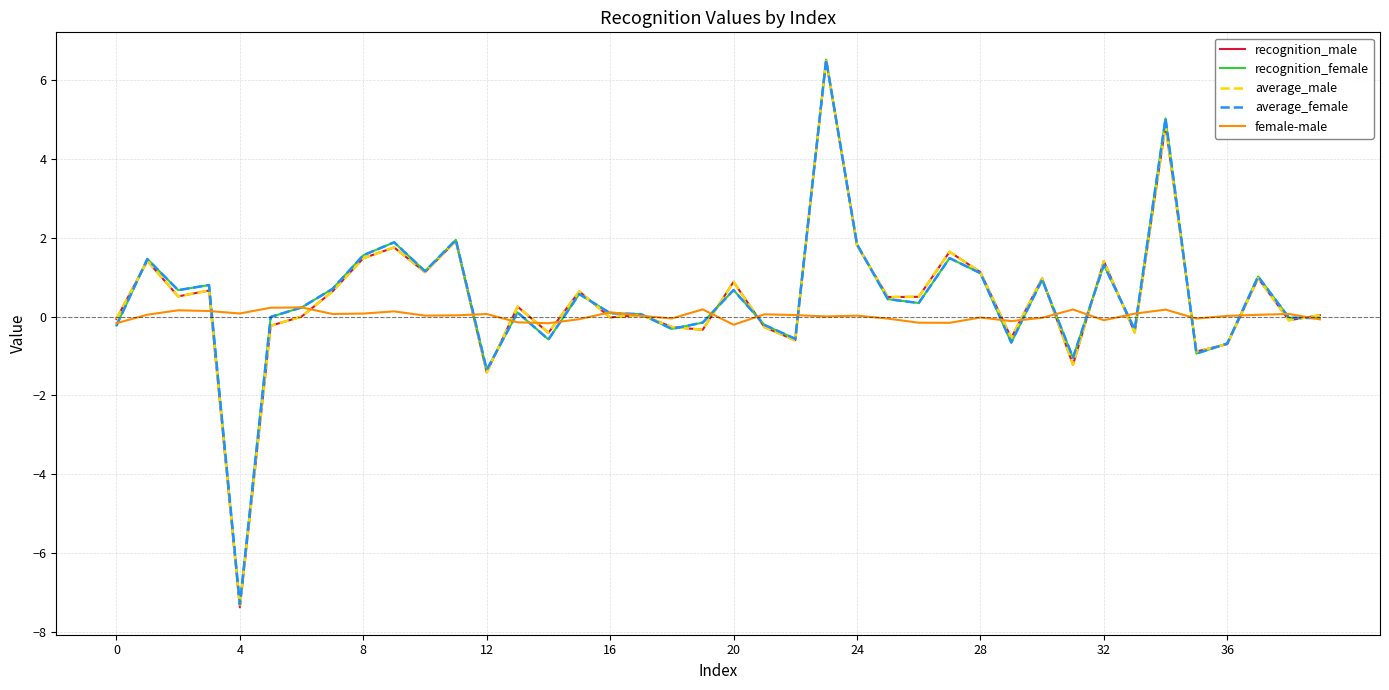

What is the average value of the average_female series?

0.4